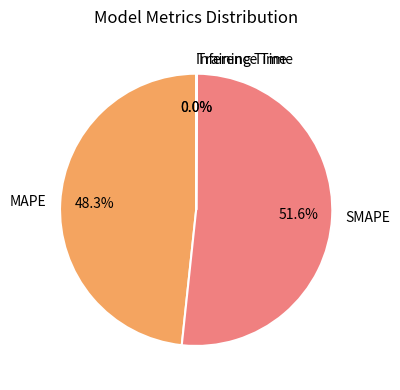

Does any single category account for the majority?

Yes